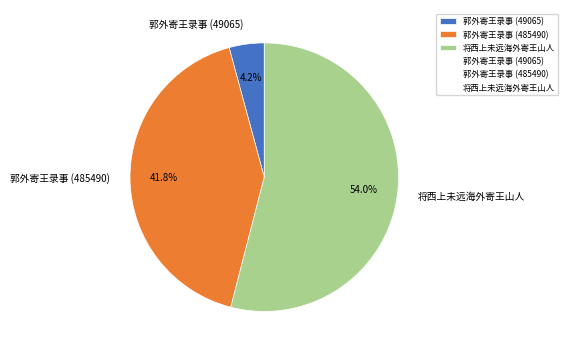

Approximately how many times larger is the value at 郭外寄王录事 (49065) compared to 郭外寄王录事 (485490)?

0.1